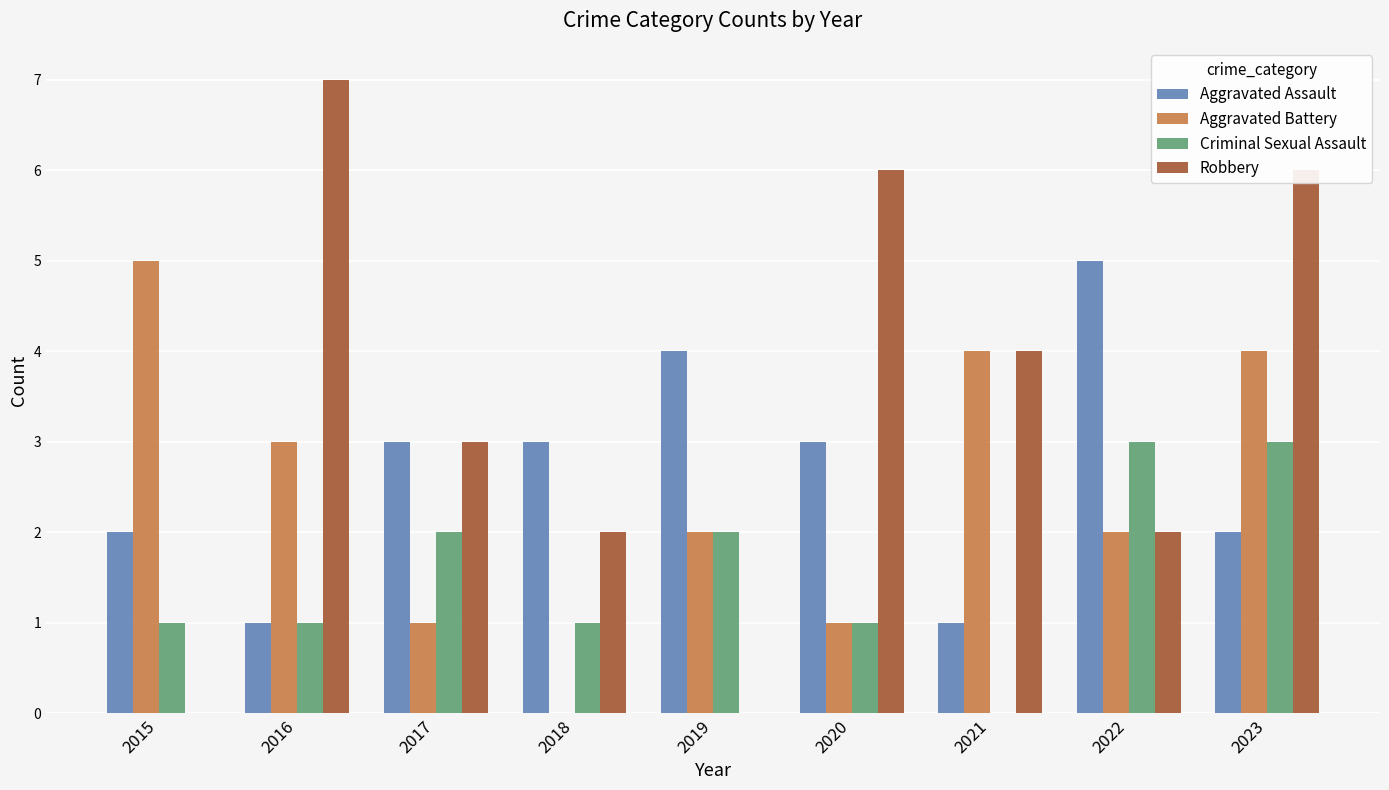

At which category is the sum across all series the highest?

2023